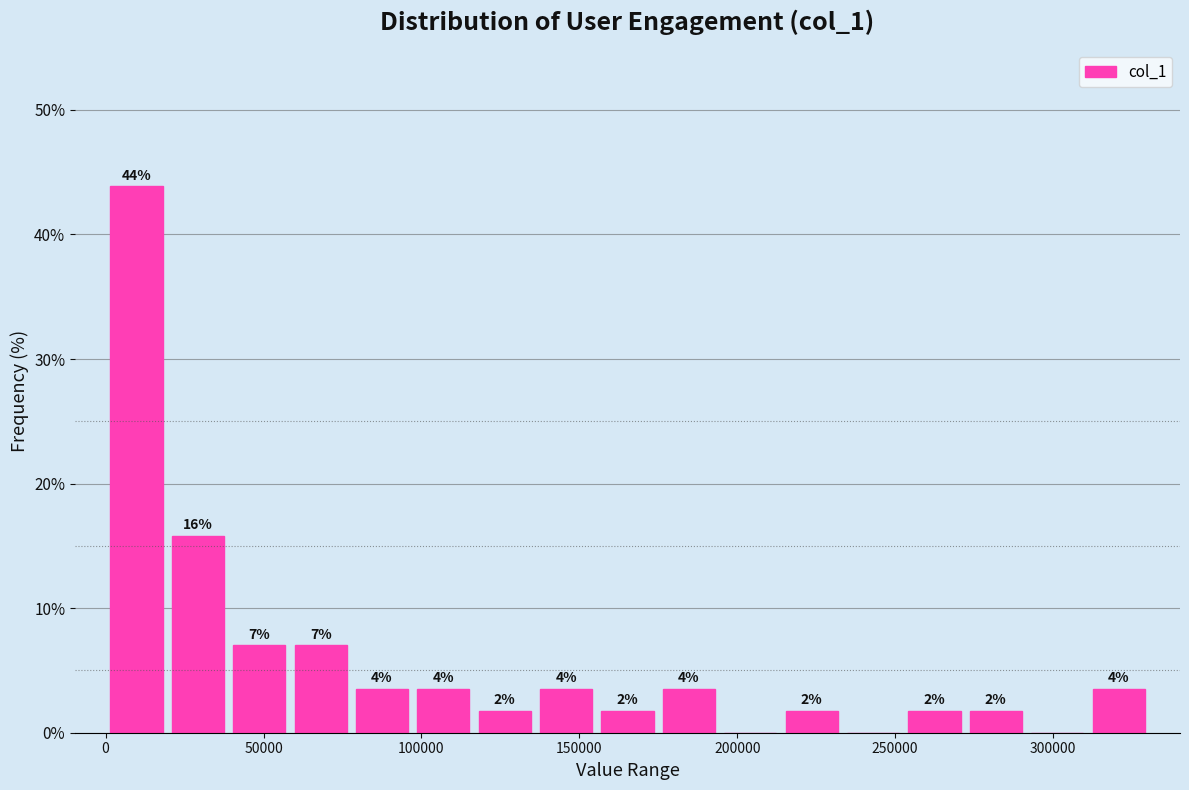

Read against the x-axis, roughly where is the centre of the tallest bar?

10000